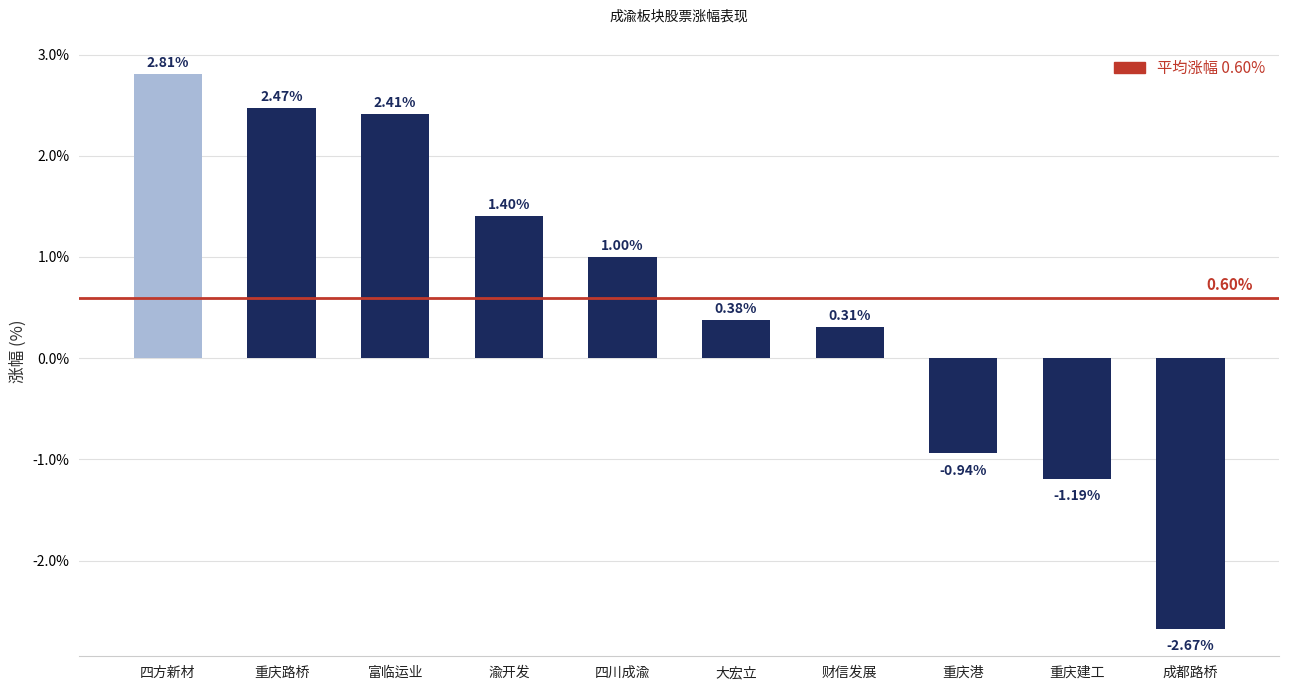

What is the value of the 4th bar from the left?

1.4